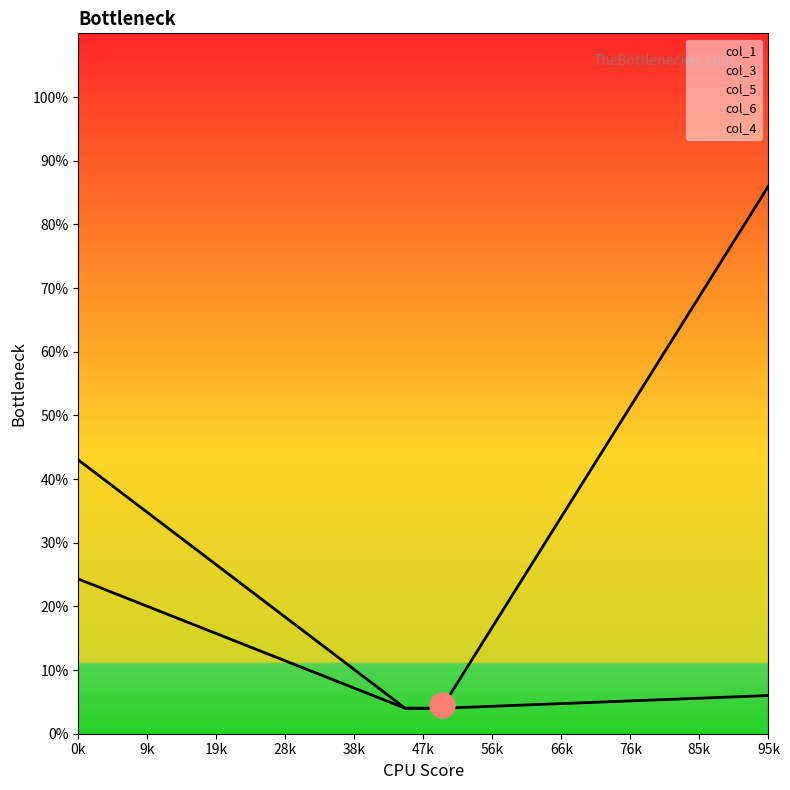

What is the sum of all col_1 values?

735